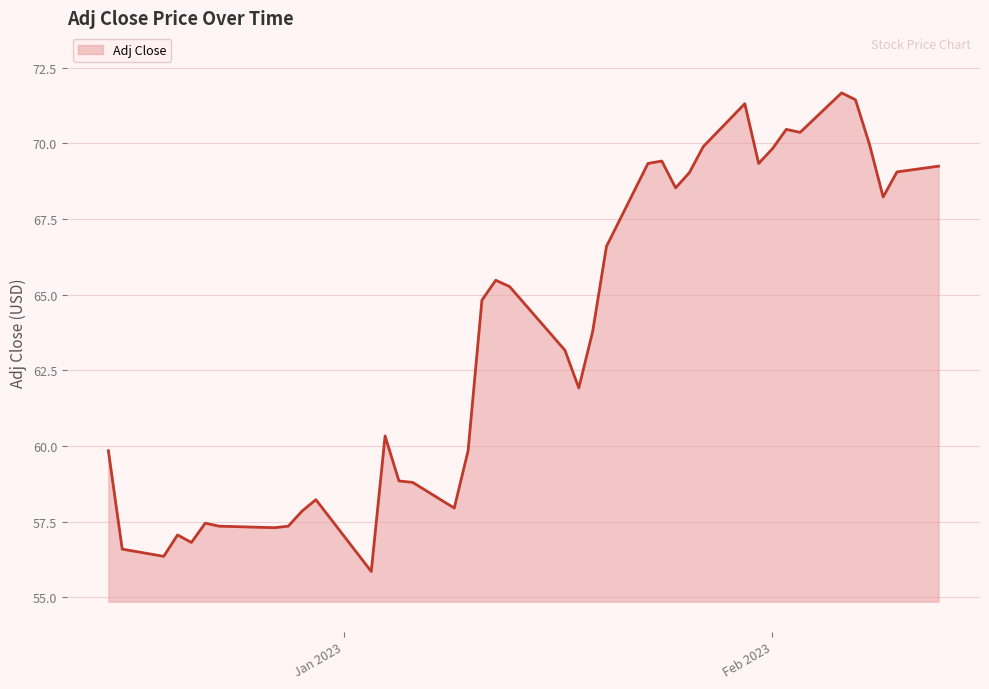

What is the maximum value shown in the chart?

71.7